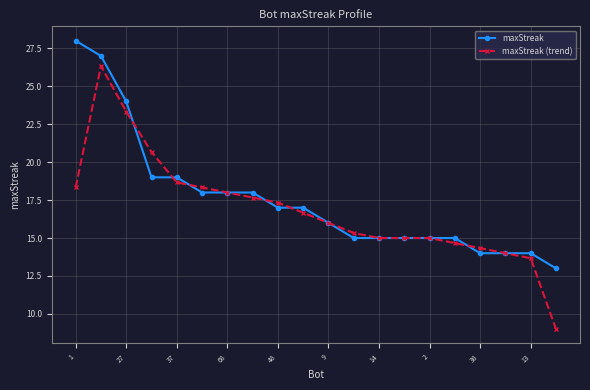

True or false: maxStreak and maxStreak (trend) cross at least once.

True